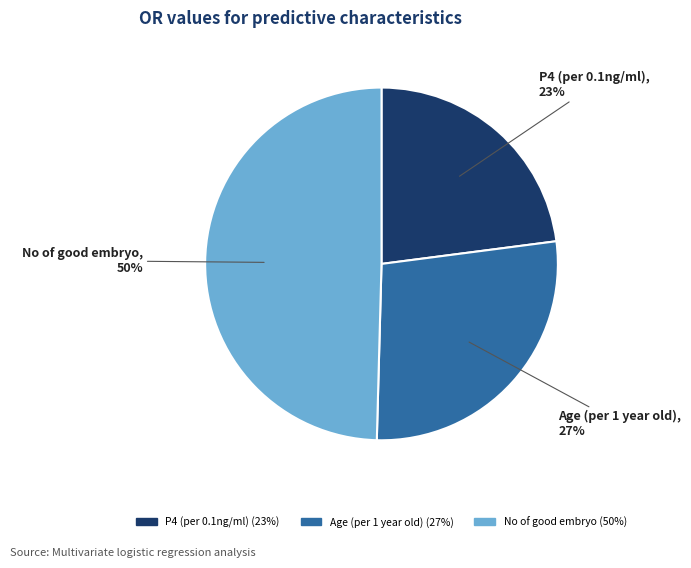

To the nearest percent, what is the difference between the P4 (per 0.1ng/ml) and No of good embryo slice percentages?

27%